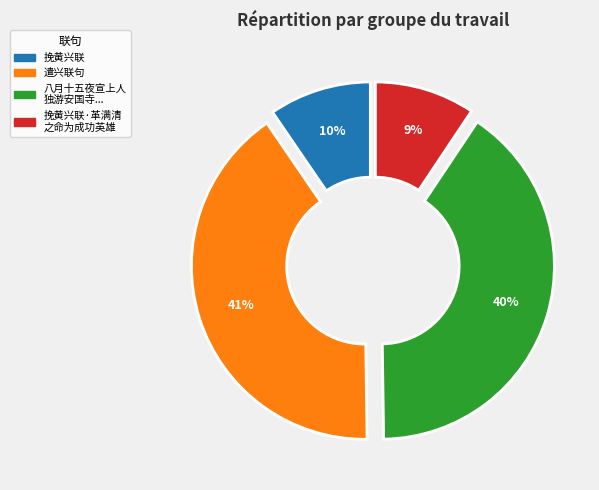

Is there any slice that represents more than half of the pie?

No